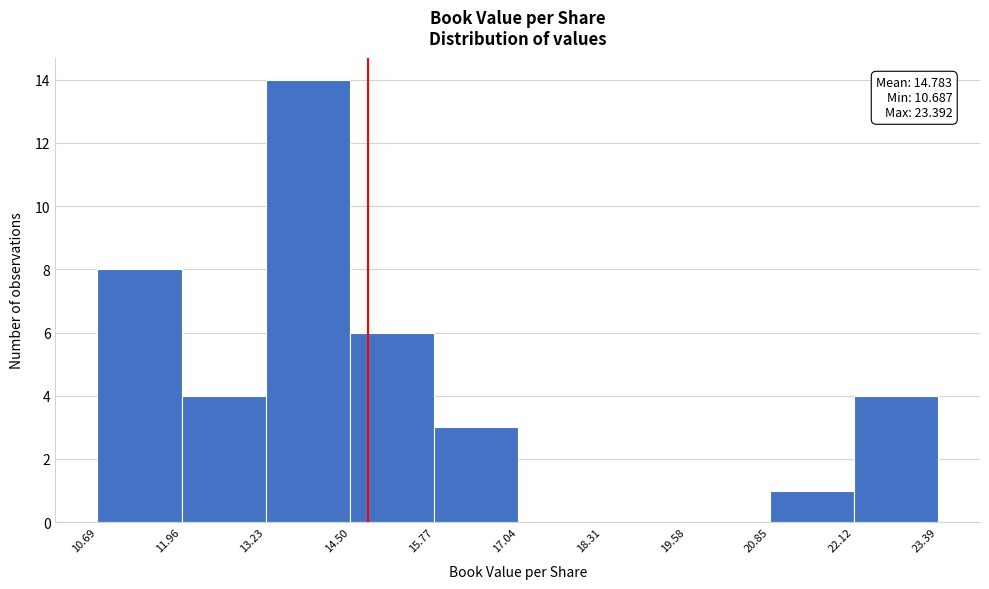

Over which range of the x-axis is the bar tallest?

13.23 to 14.50